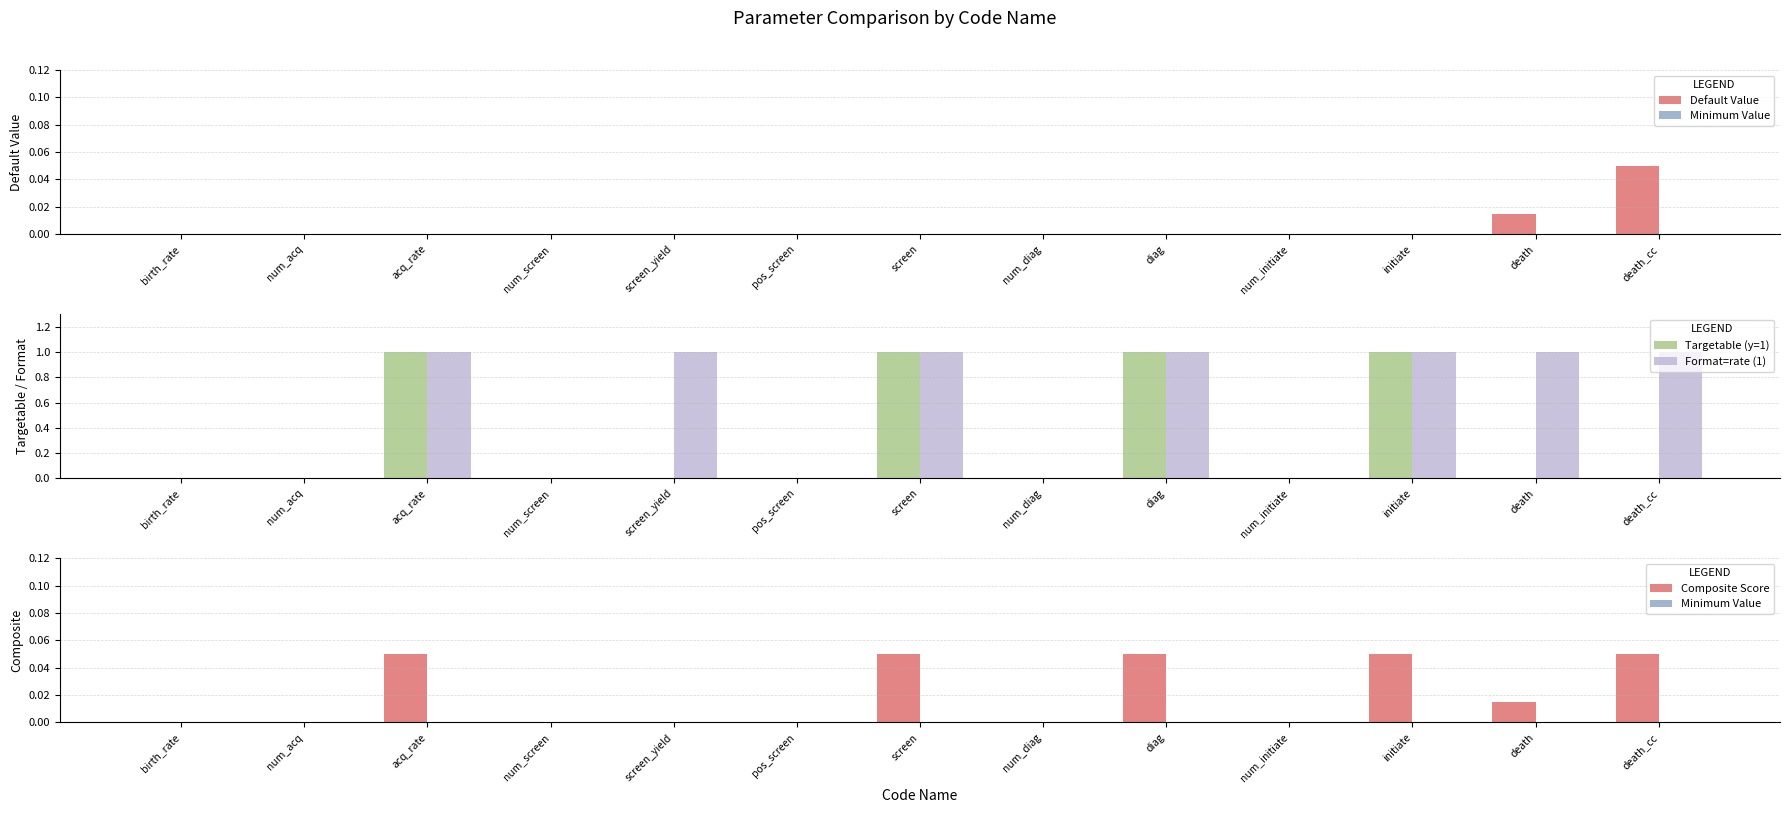

Which category has the highest value in the Minimum Value series?

birth_rate